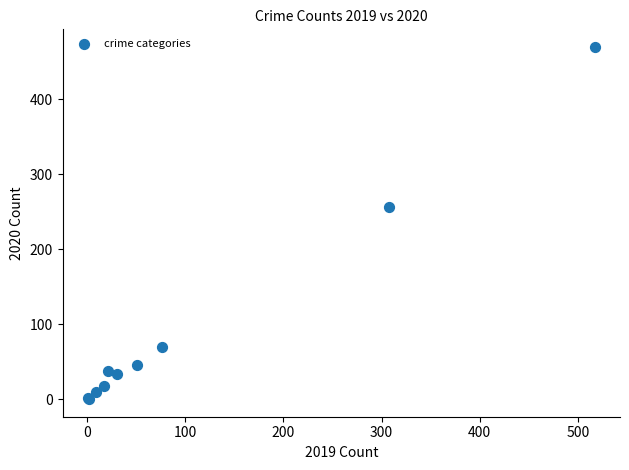

What Y value in the scatter plot is closest to 235?

257